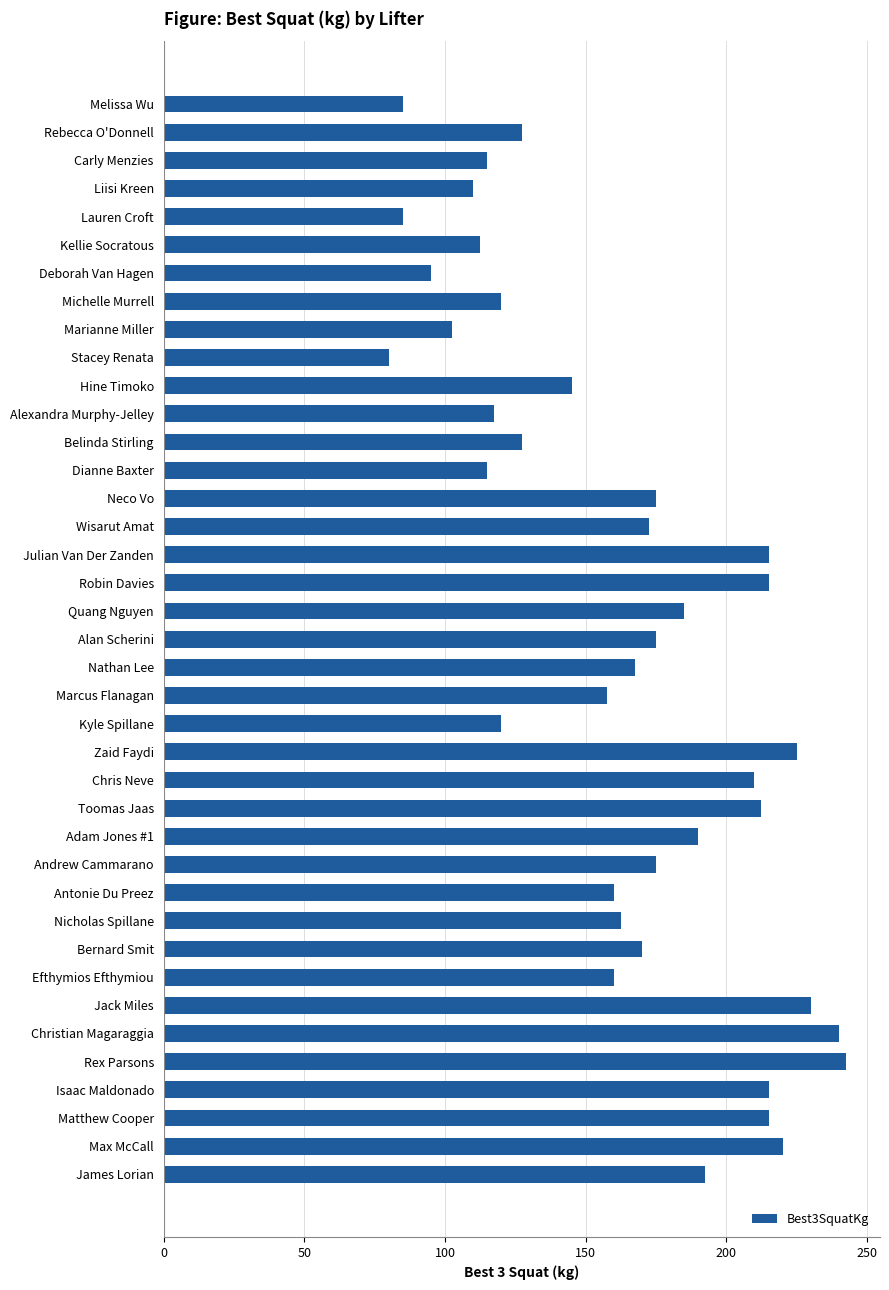

Count the number of values greater than 167.

20